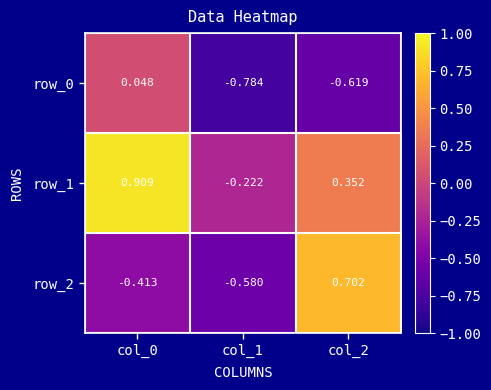

What is the sum of all row_0 values?

-1.4